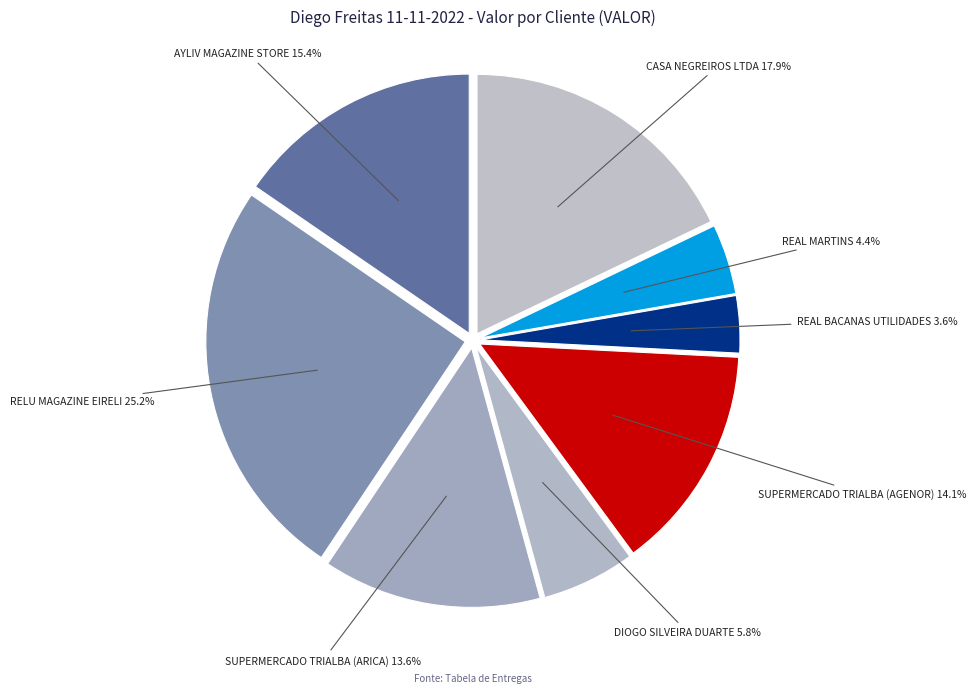

Is the sum of SUPERMERCADO TRIALBA (ARICA) and AYLIV MAGAZINE STORE greater than half?

No